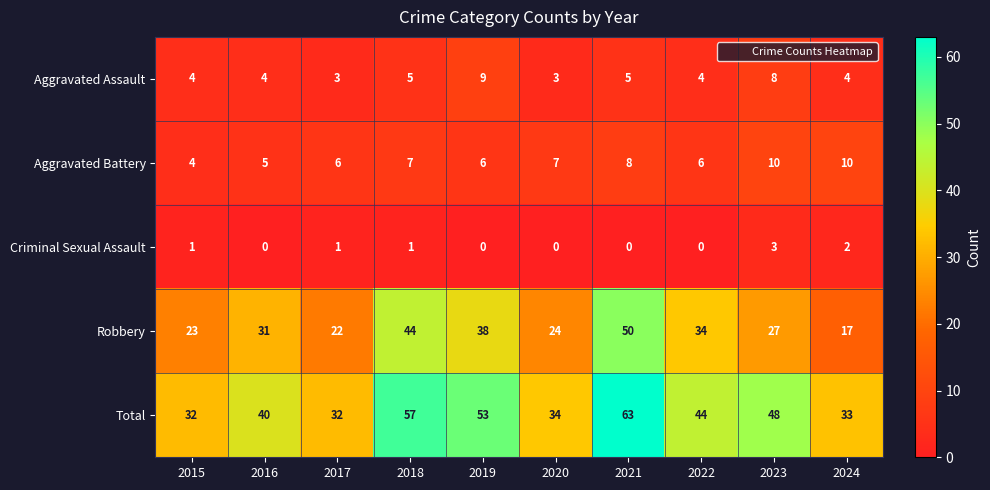

Which series has the largest total across all categories?

Total